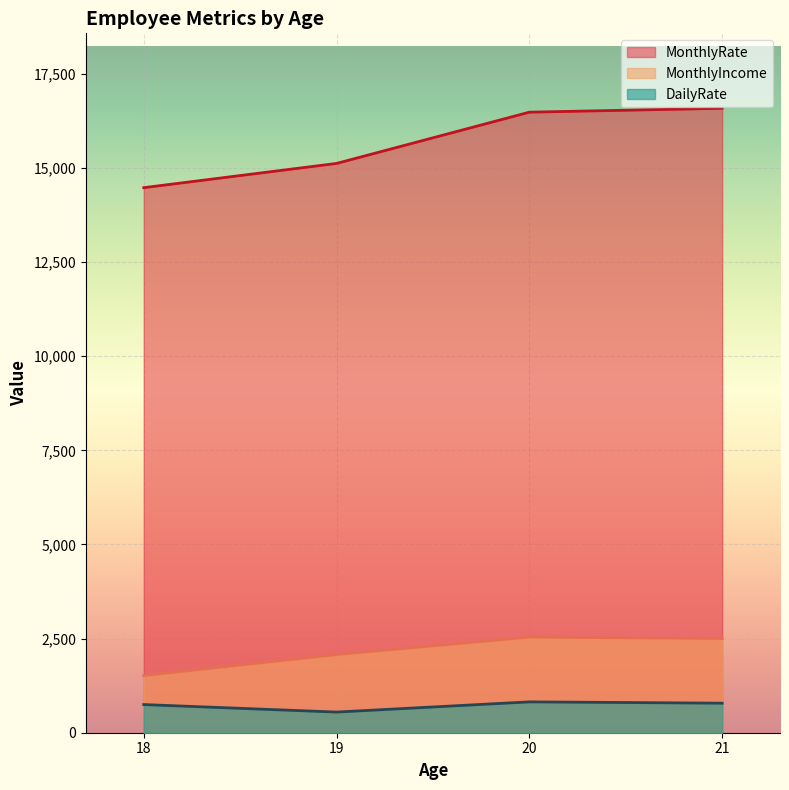

In MonthlyIncome, how many points are lower than both neighbors (excluding endpoints)?

0